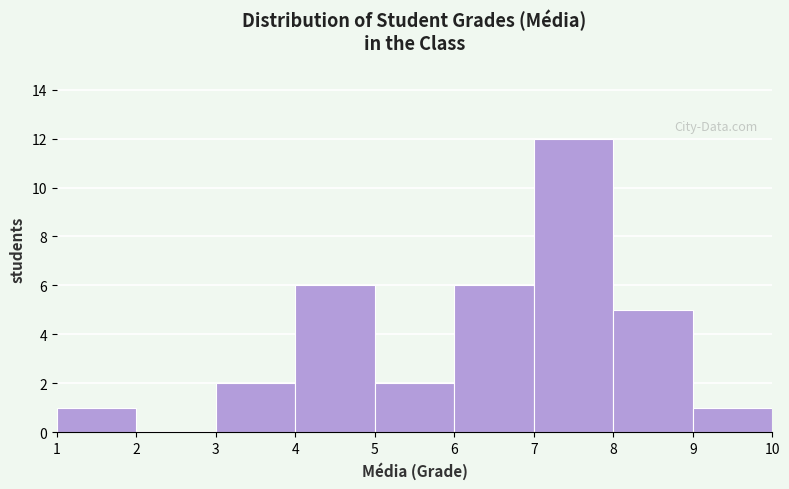

How tall is the bar that spans 7 to 8 on the x-axis? The values are not printed on the chart, so give them approximately, as read against the axis.

12